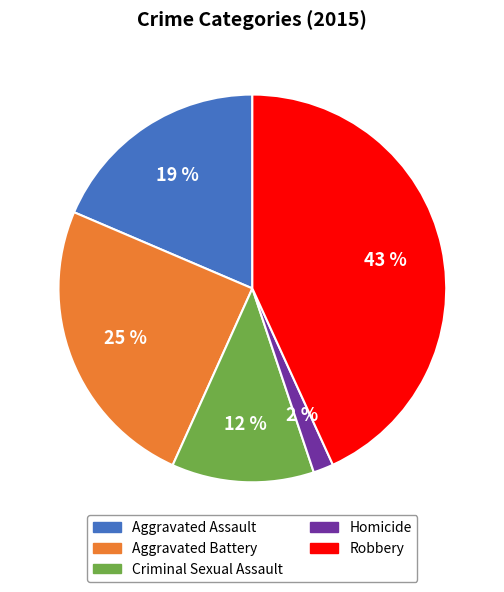

Does Criminal Sexual Assault account for over 50% of the chart?

No